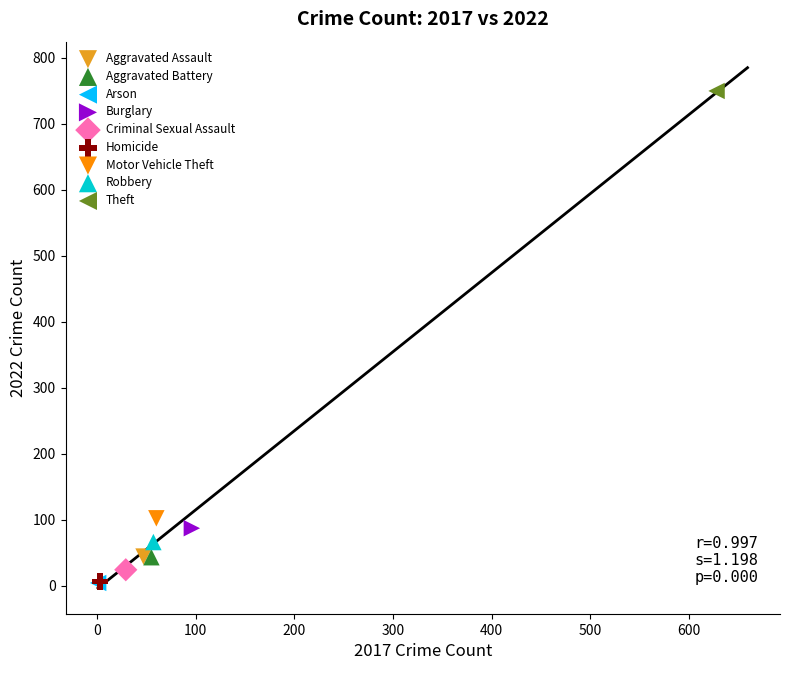

What are all the series names shown in the legend?

Aggravated Assault, Aggravated Battery, Arson, Burglary, Criminal Sexual Assault, Homicide, Motor Vehicle Theft, Robbery, Theft